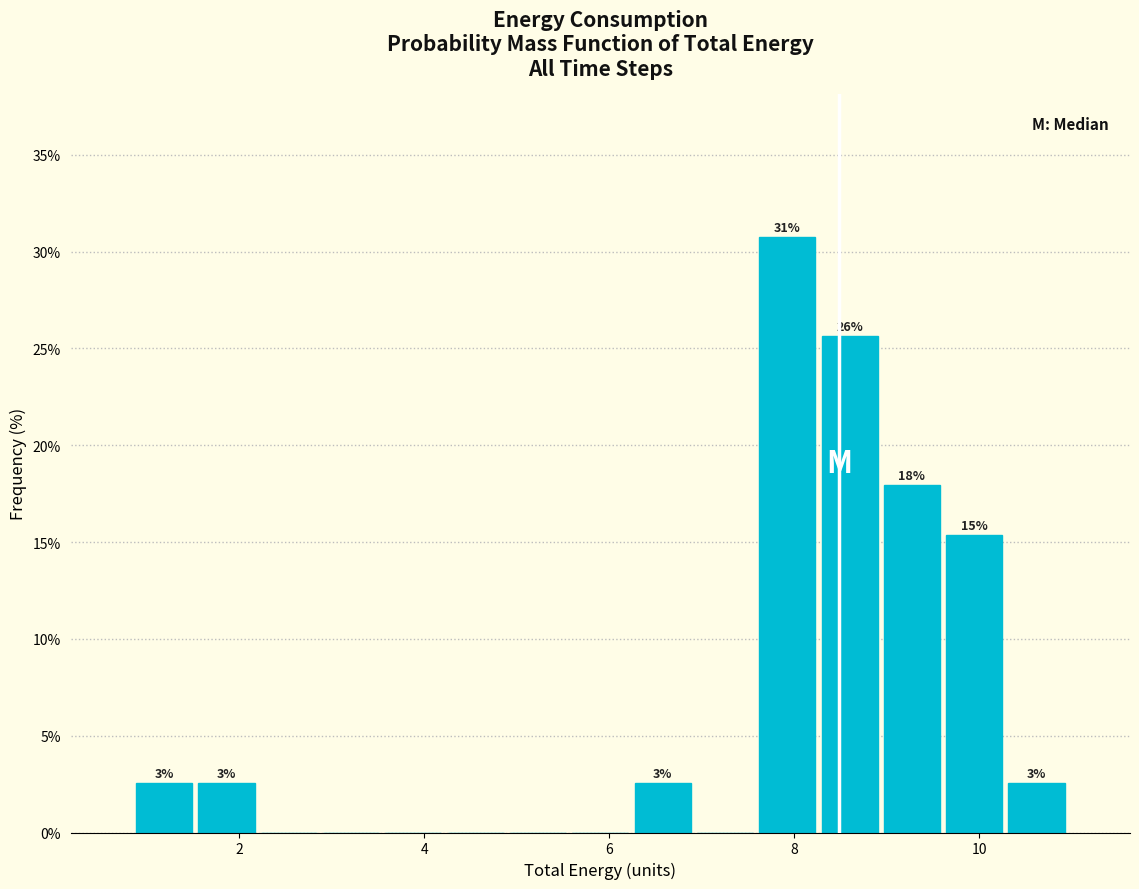

Around what value on the x-axis is the tallest bar? Give the approximate position of its centre, as read against the axis.

8.0